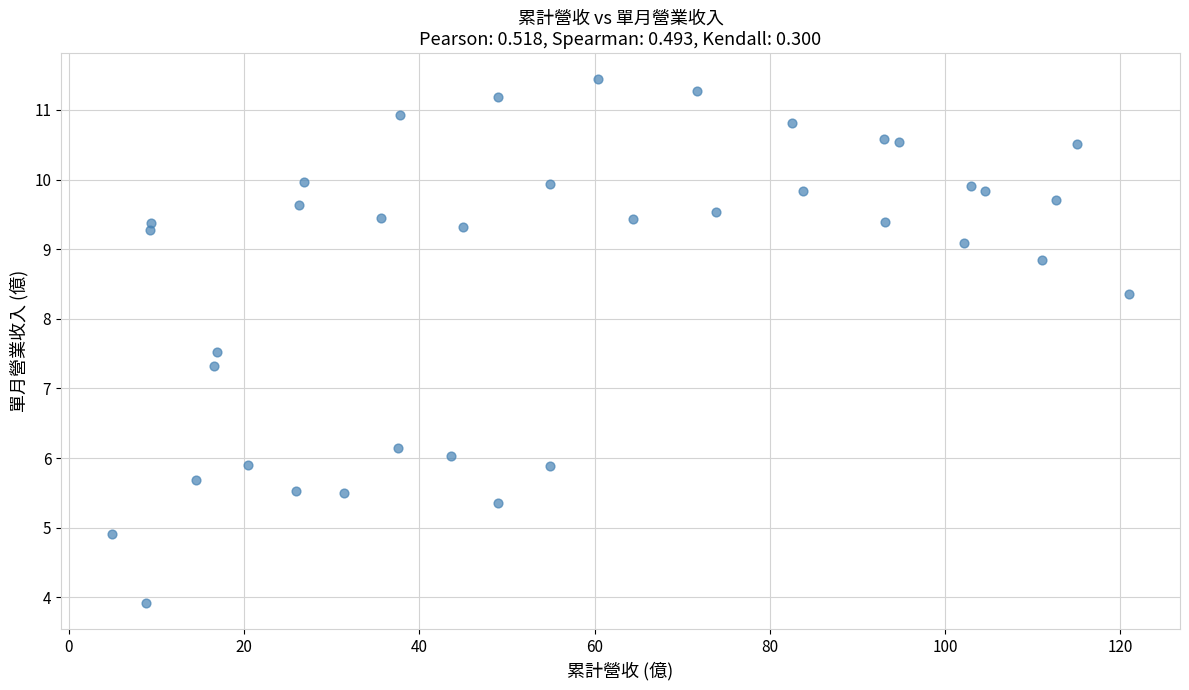

What Y value in the scatter plot is closest to 7?

7.3